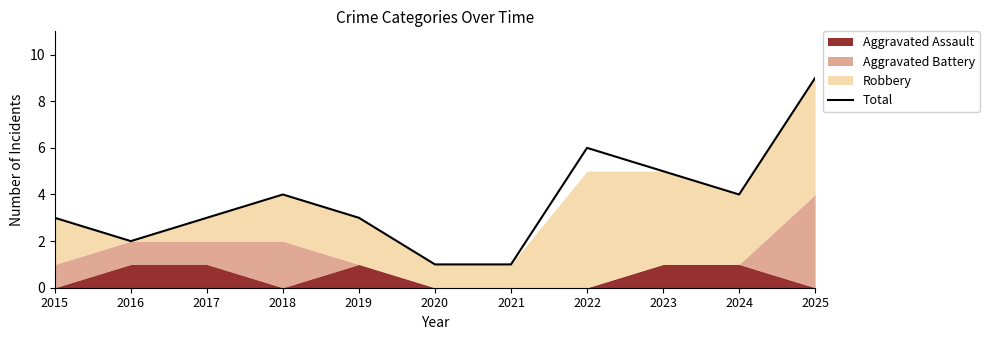

Rank the categories by value from lowest to highest.

2020, 2021, 2016, 2015, 2017, 2019, 2018, 2024, 2023, 2022, 2025